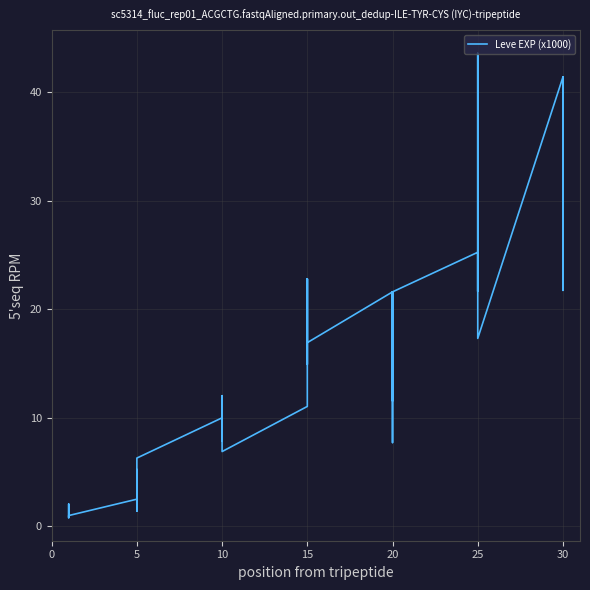

Reading left to right, list all the values displayed in this chart.

0.8	2.0	1.3	1.3	0.8	1.0	2.5	1.4	5.2	1.4	3.6	6.3	10.0	8.9	12.0	7.9	8.9	6.9	11.0	22.8	14.9	22.8	16.9	16.9	21.6	11.6	17.1	21.6	7.7	21.6	25.2	21.6	26.2	36.4	43.6	17.3	41.4	41.4	21.7	41.4